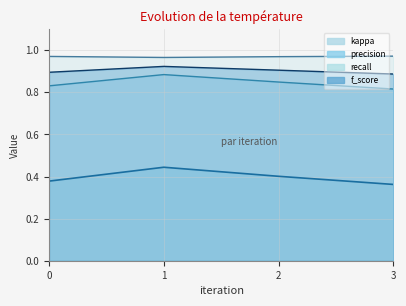

At 1, list the series in order from smallest to largest.

kappa, precision, test_accuracy, recall